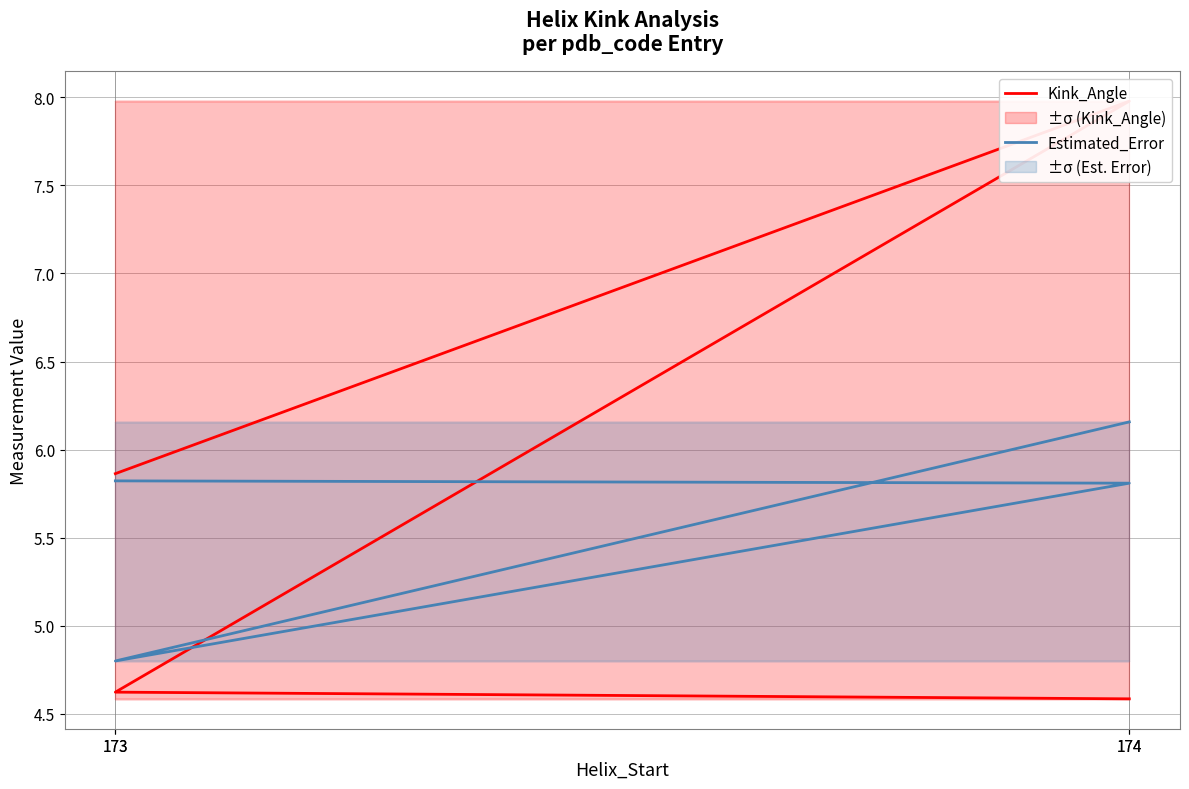

What is the difference between the second highest and second lowest values in the Kink_Angle series?

1.2